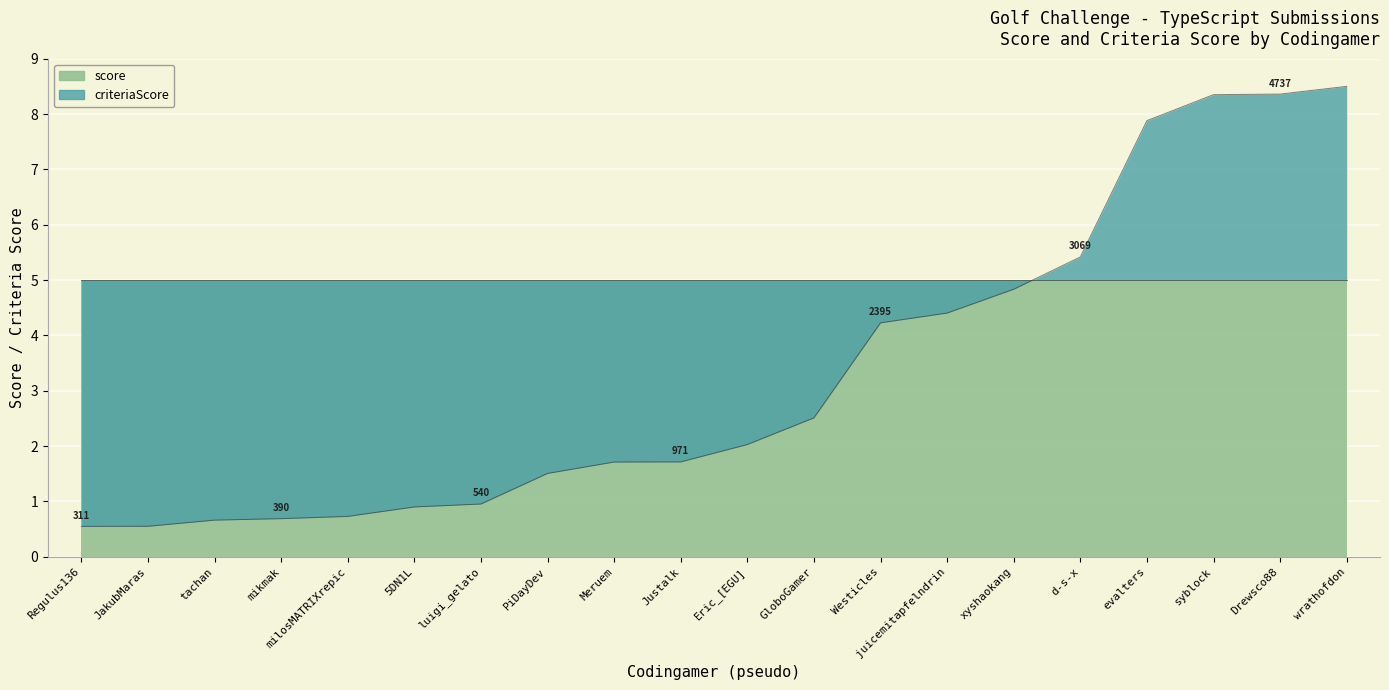

List the labels in order of value, largest first.

wrathofdon, Drewsco88, syblock, evalters, d-s-x, xyshaokang, juicemitapfelndrin, Westicles, GloboGamer, Eric_[EGU], Justalk, Meruem, PiDayDev, luigi_gelato, 5DN1L, milosMATRIXrepic, mikmak, tachan, JakubMaras, Regulus136